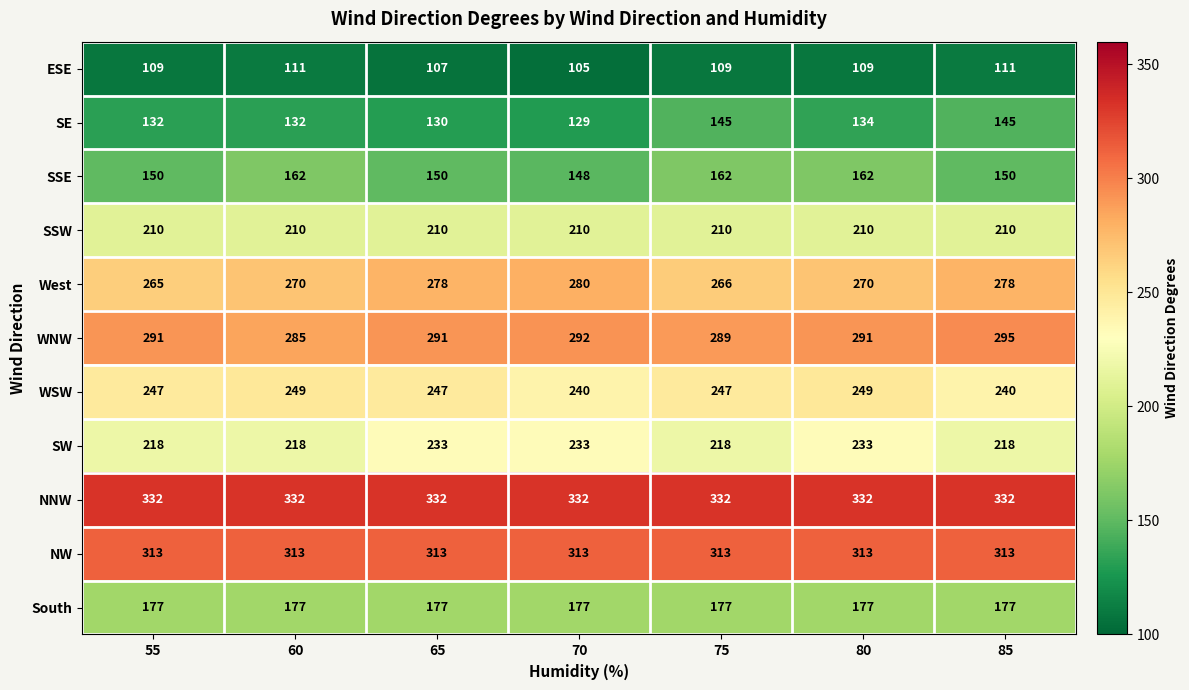

How many WNW values are between 289 and 292?

5